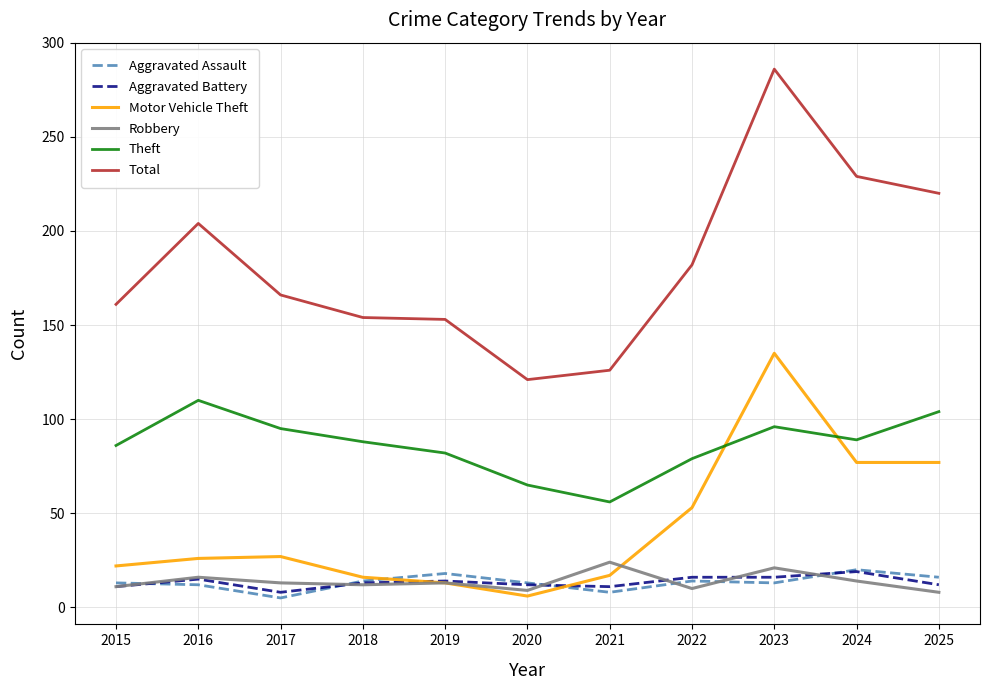

At which category does Motor Vehicle Theft reach its first local valley?

2020